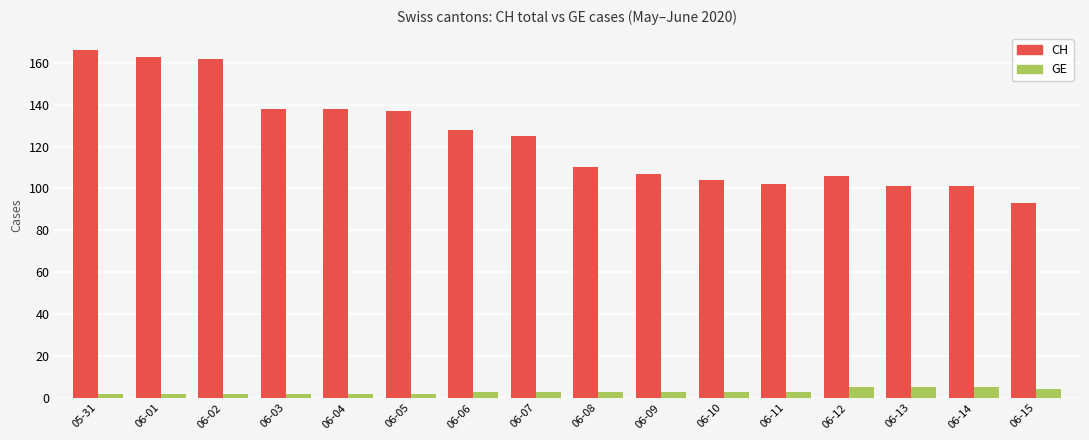

Rank the series at 06-04 from lowest to highest value.

GE, CH